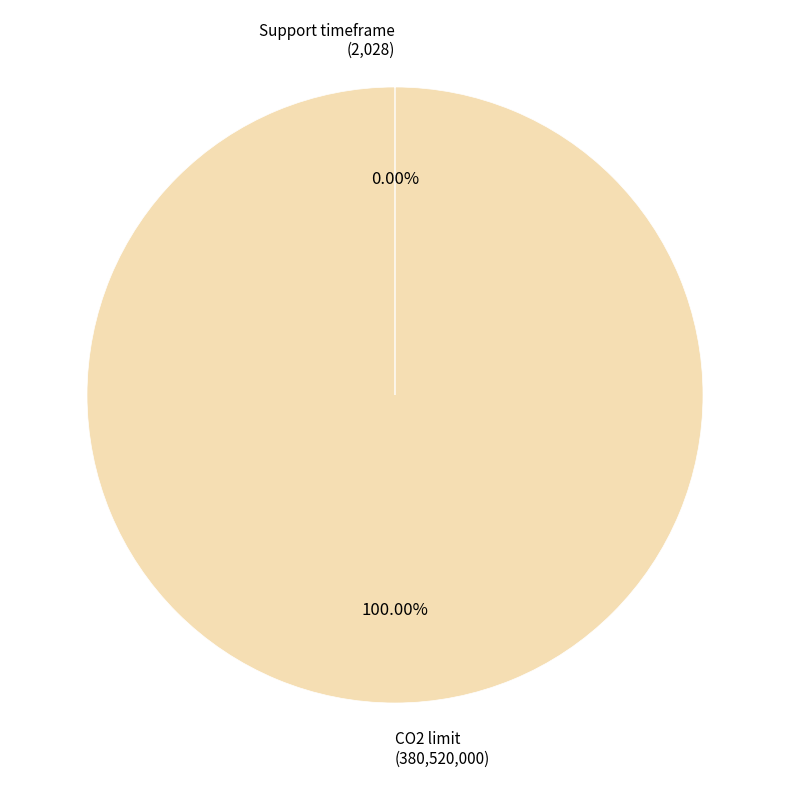

Does any single category account for the majority?

Yes